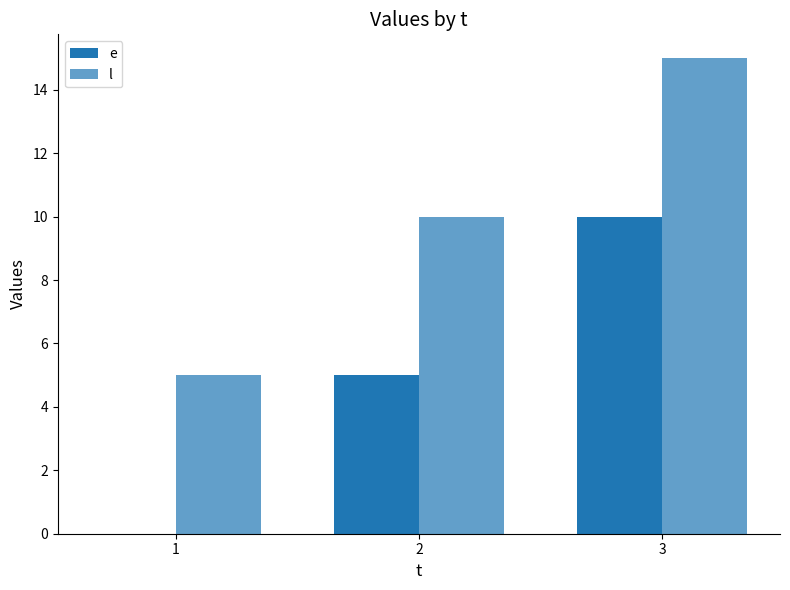

Count the number of categories in the chart.

3